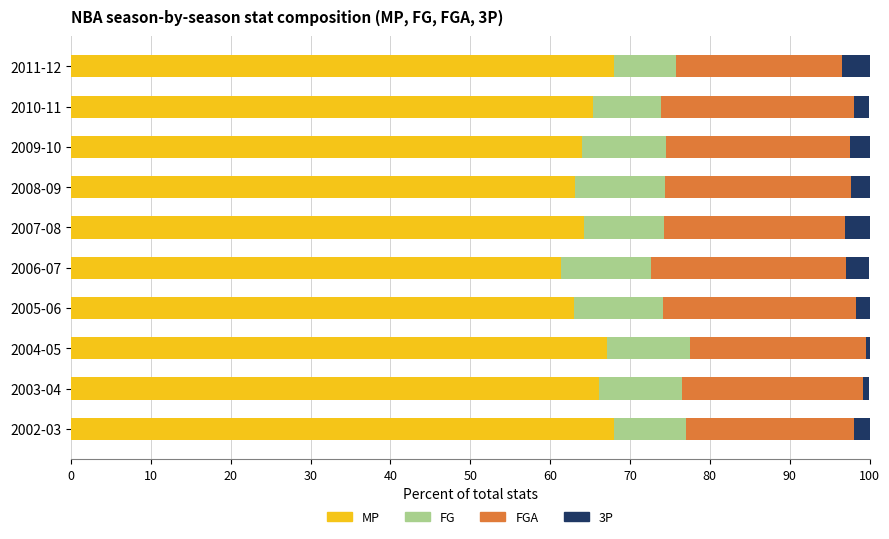

What is the sum of all MP values?

650.3